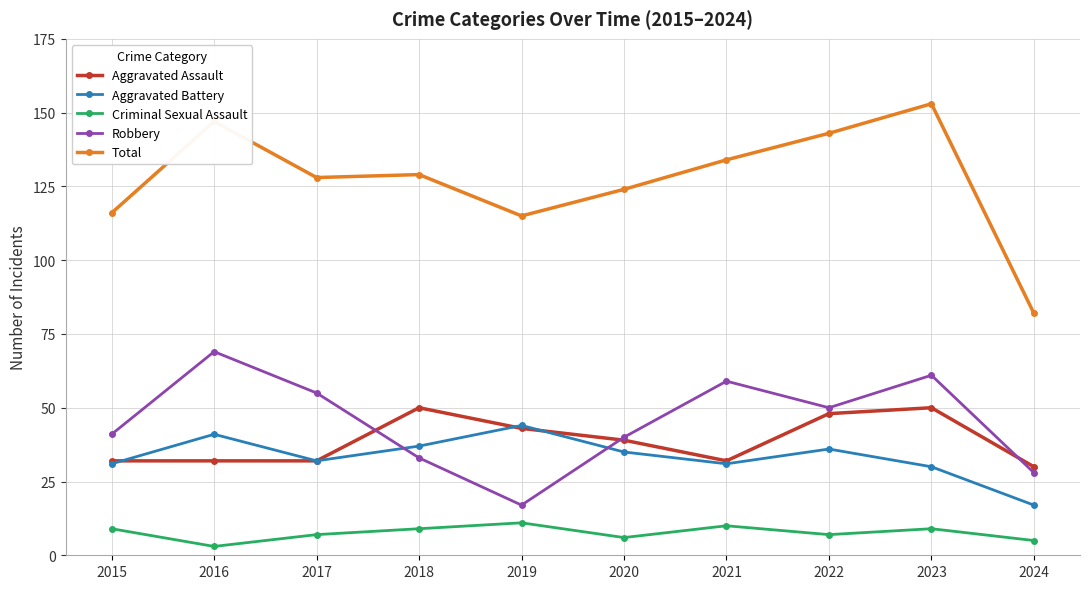

Rank the series by their maximum value, from lowest to highest.

Criminal Sexual Assault, Aggravated Battery, Aggravated Assault, Robbery, Total